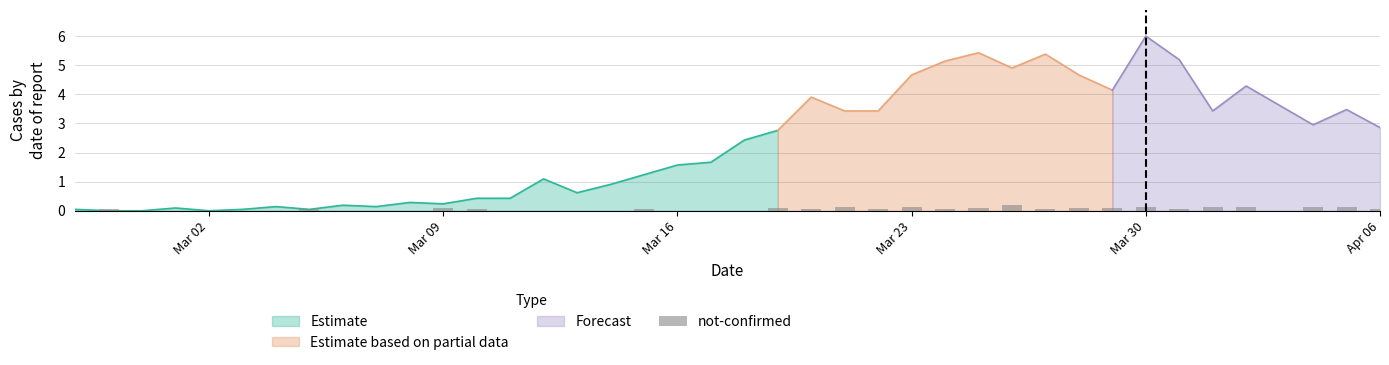

How many values are between 0 and 1?

40